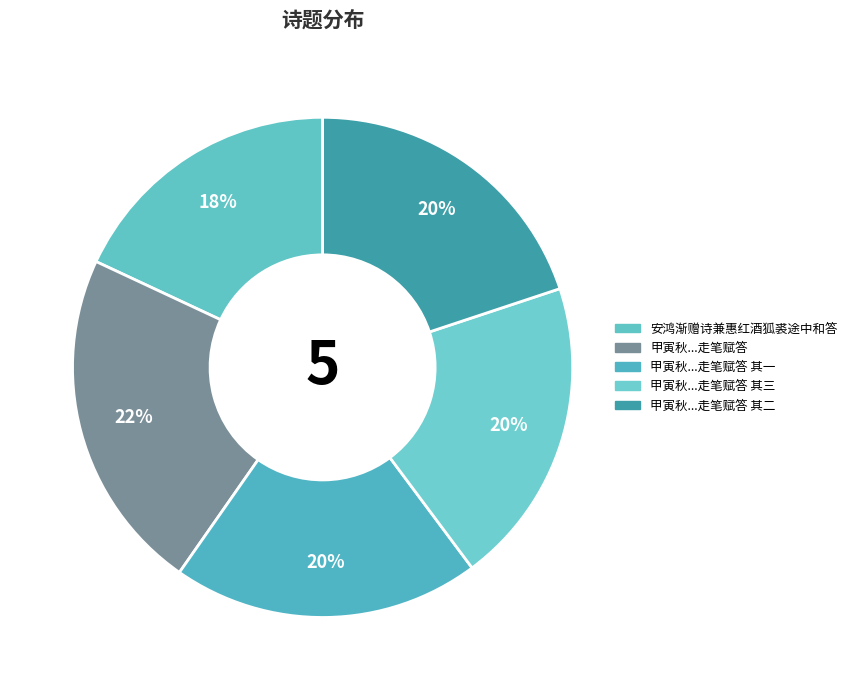

How many slices are in this pie chart?

5